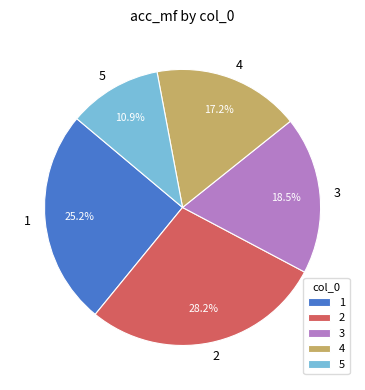

Is 4 the majority of the pie?

No